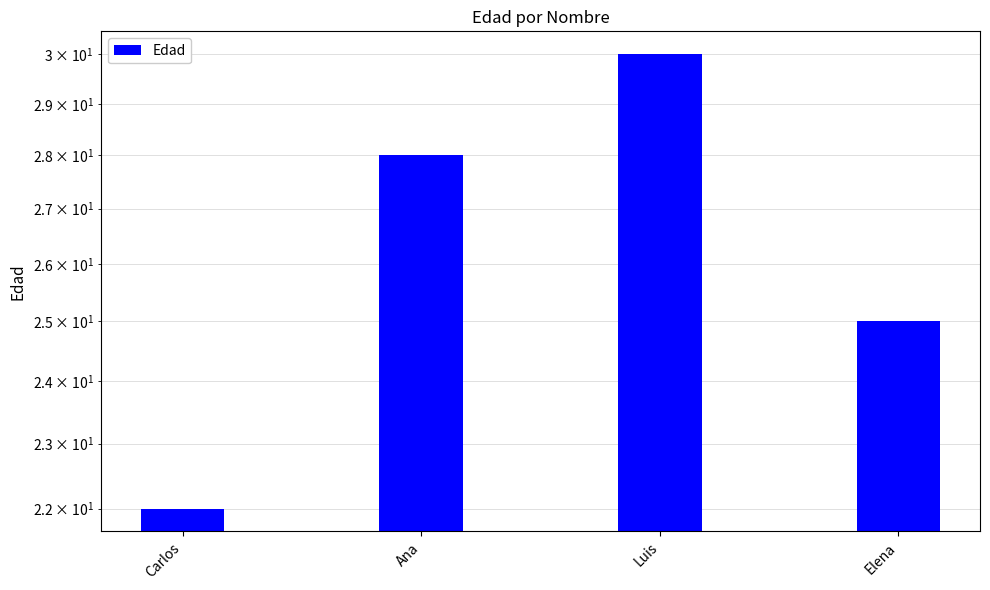

Are the bars horizontal?

No